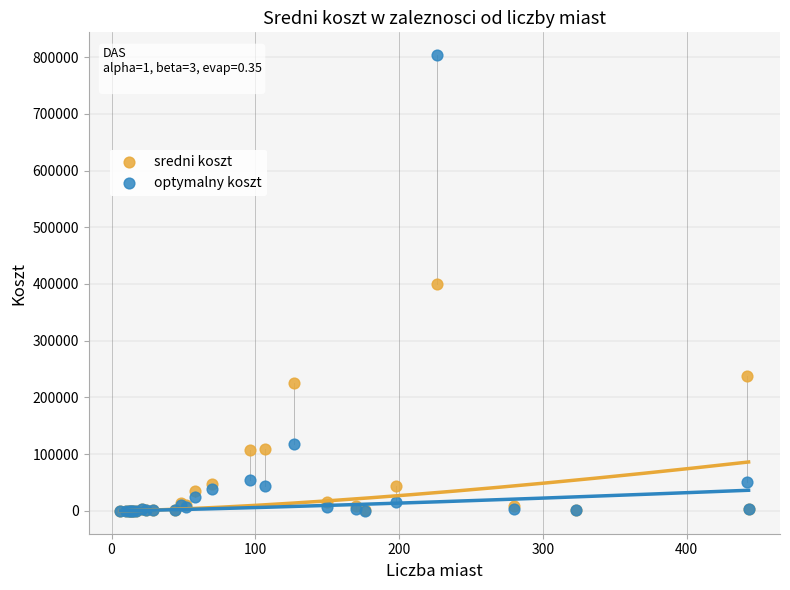

In the sredni koszt series, what Y value is closest to 199757?

225603.8